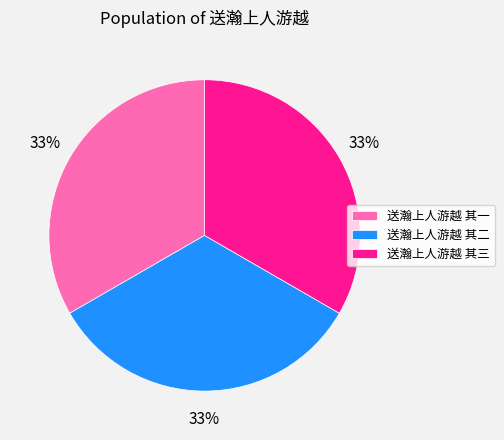

What is the ratio of the value at 送瀚上人游越 其二 to the value at 送瀚上人游越 其三?

1.0